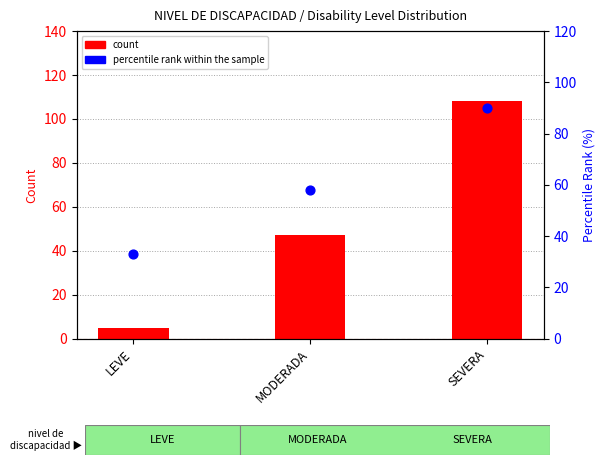

Which series reaches the minimum Y coordinate?

count